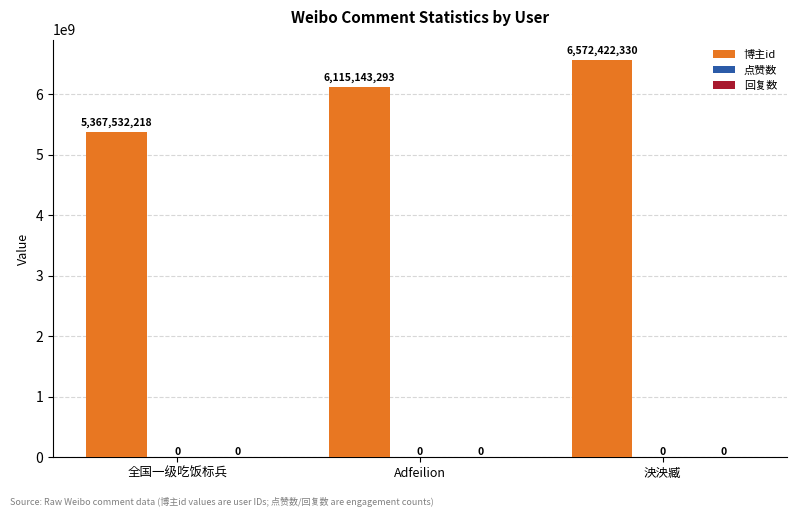

How many bars are there in total?

3